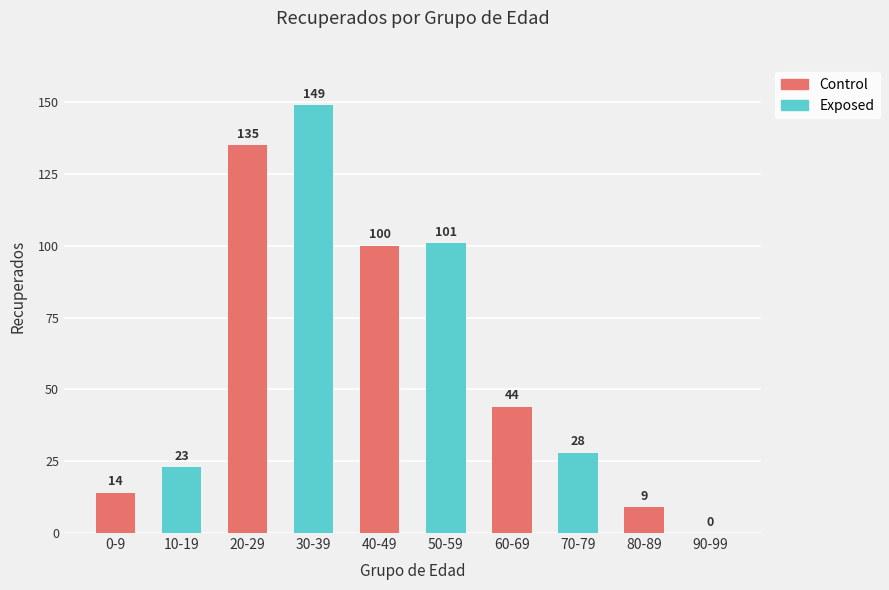

What is the change in value from 50-59 to 60-69?

-57